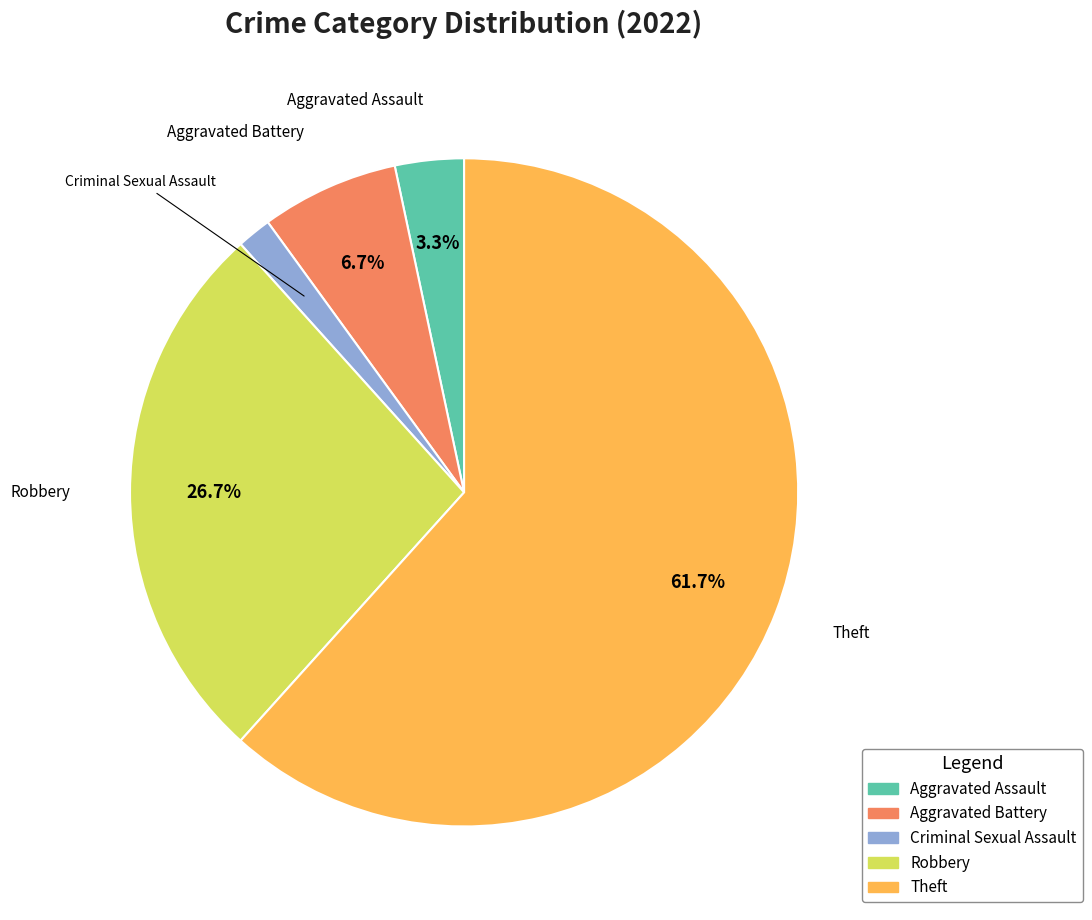

What is the largest slice in the pie chart?

Theft